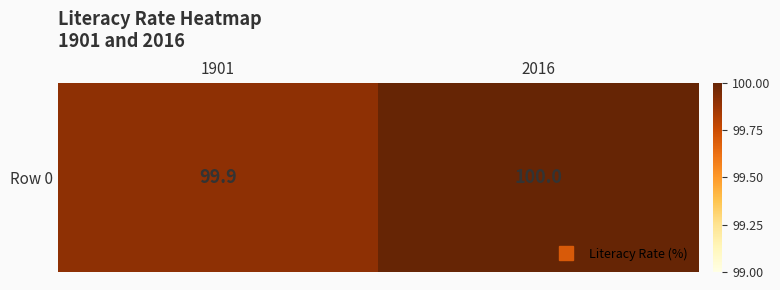

Is it true that the value at 2016 is 100.0?

True